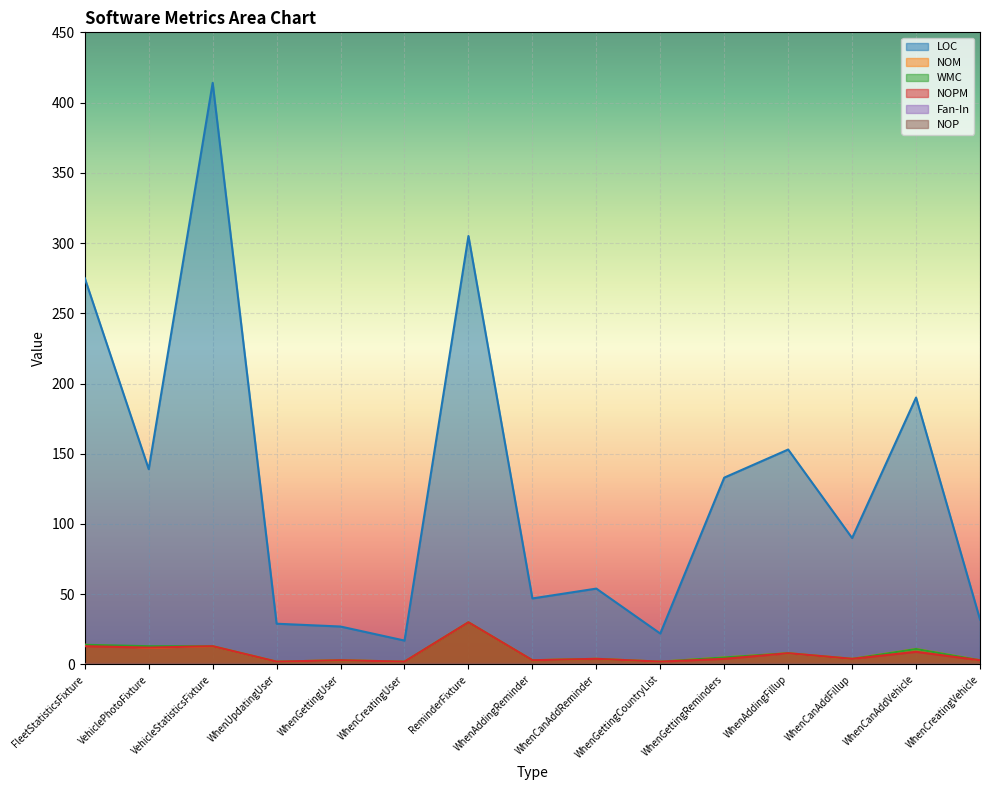

At how many categories does at least one series exceed 255?

3